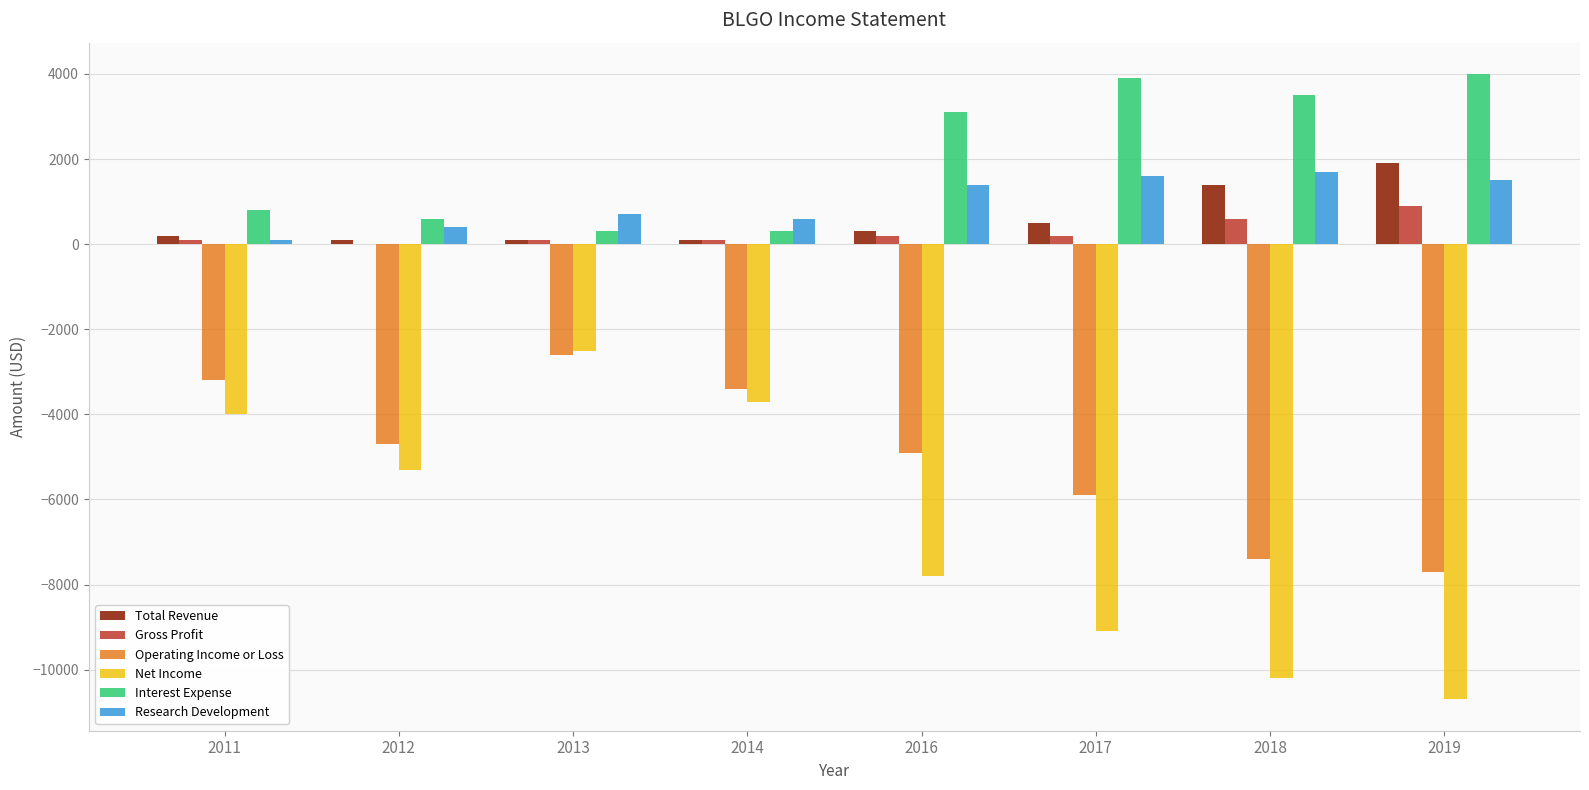

What is the sum of all Total Revenue values?

4600